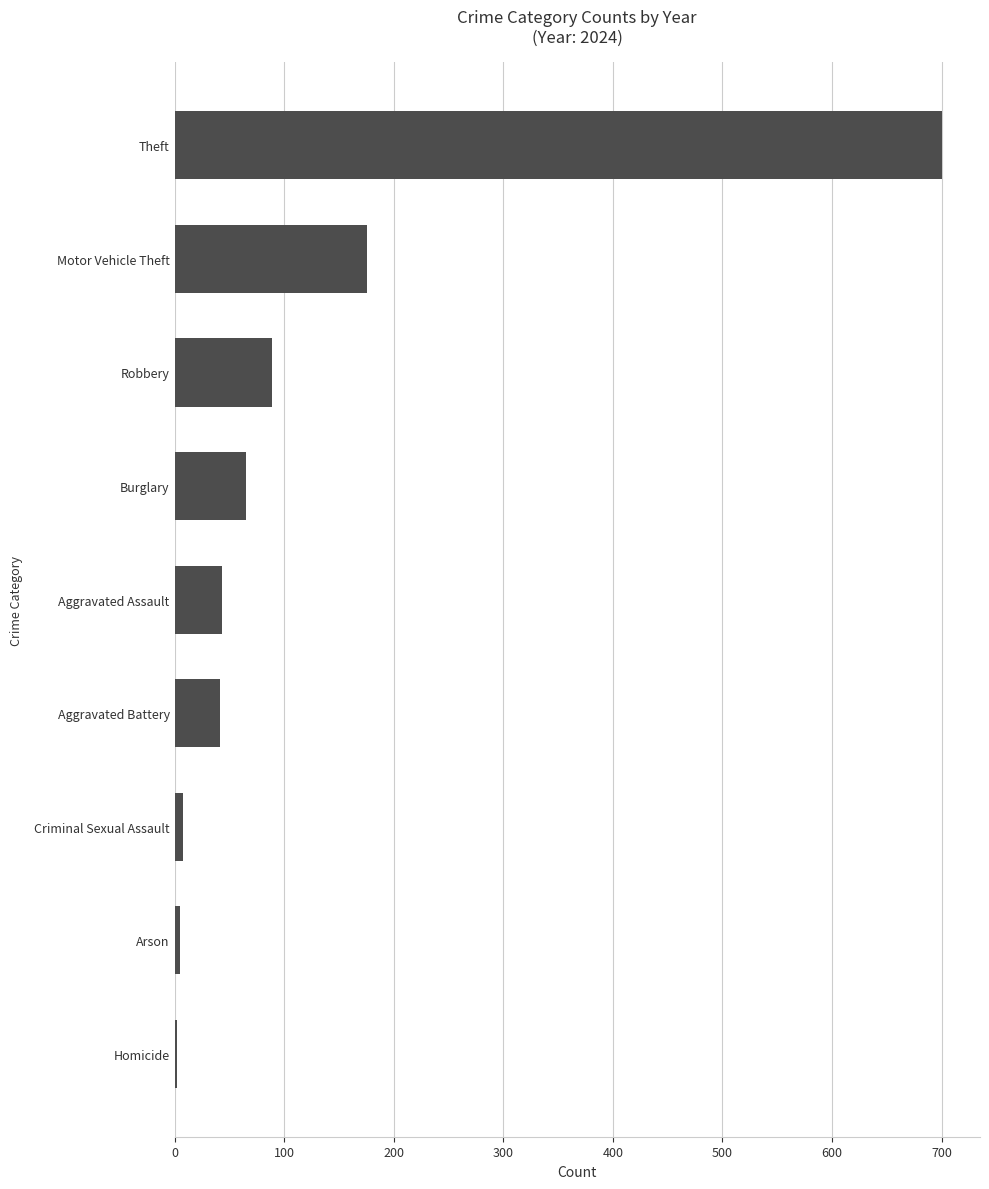

What is the maximum value shown in the chart?

700